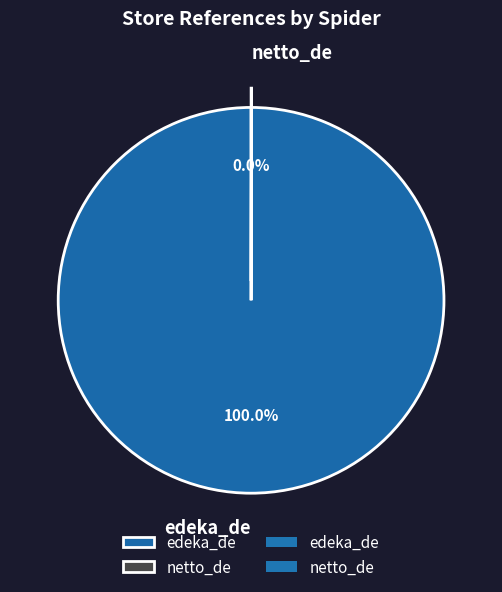

Which category has the biggest portion of the pie?

edeka_de